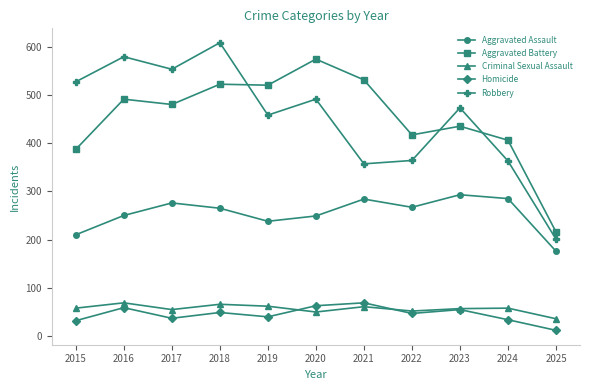

At which category is the sum across all series the highest?

2018